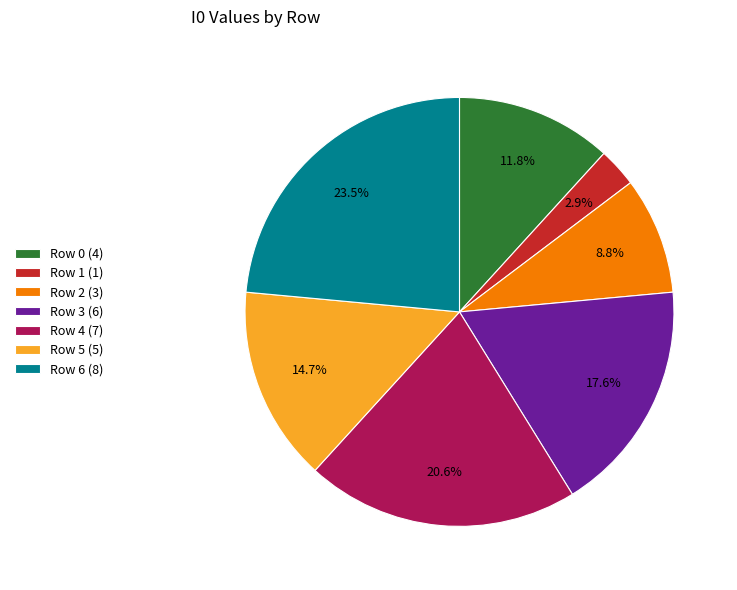

Approximately how many times larger is the value at Row 4 compared to Row 5?

1.4